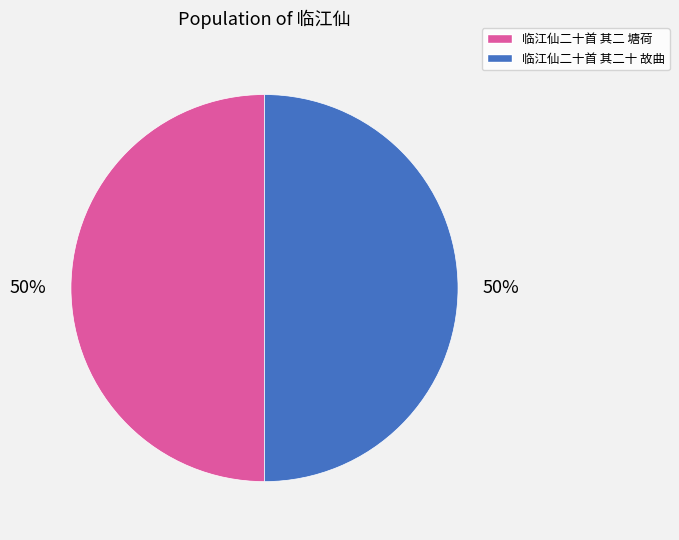

Combined, do 临江仙二十首 其二 塘荷 and 临江仙二十首 其二十 故曲 account for over 50%?

Yes